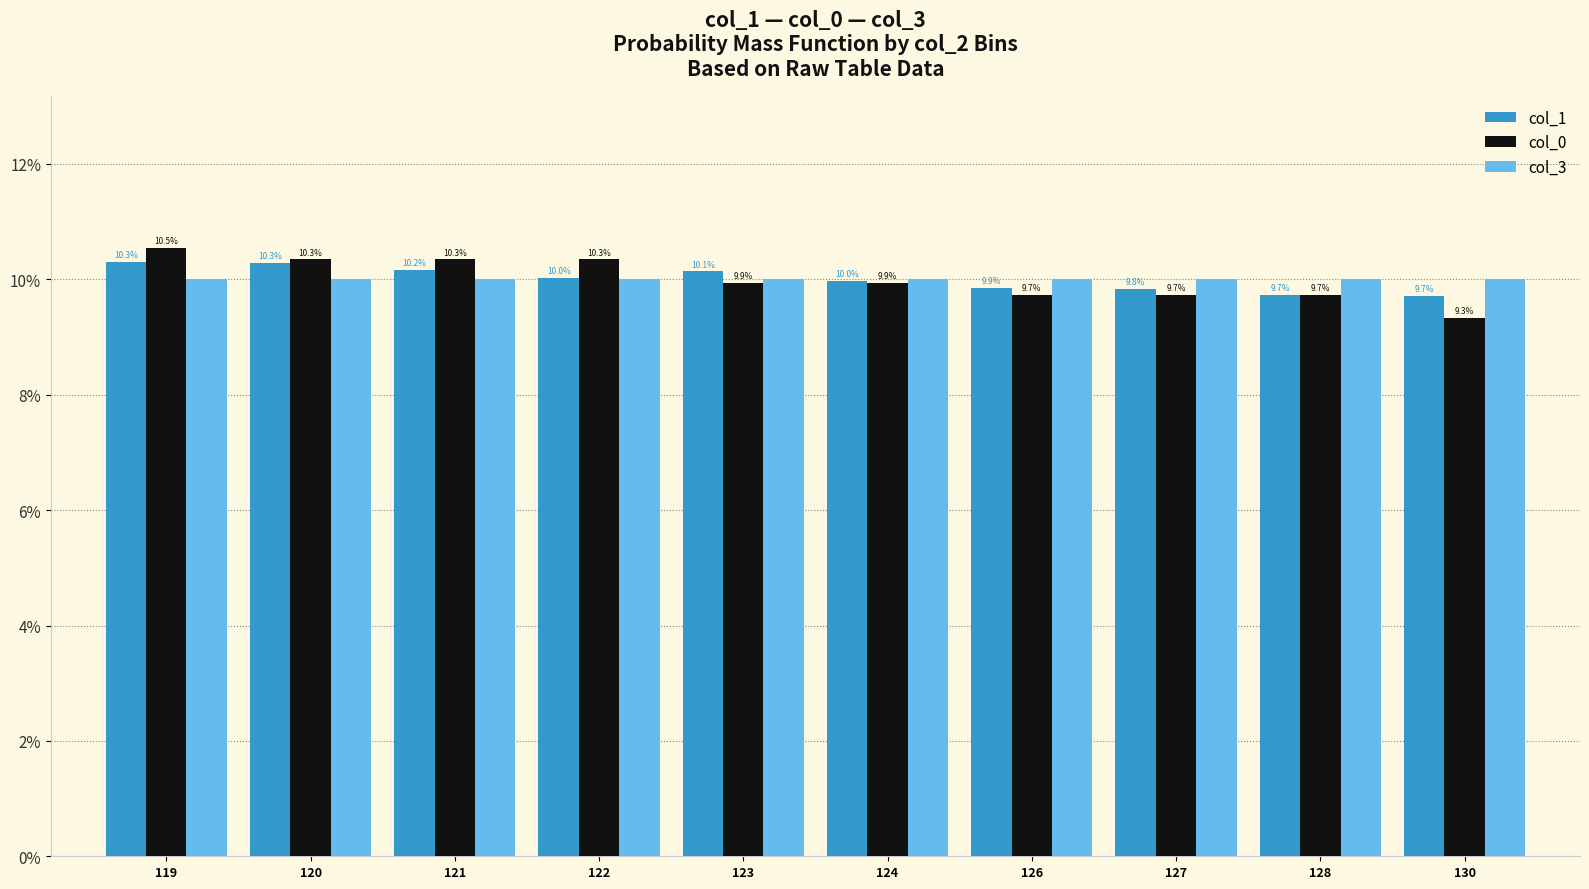

At how many categories does at least one series exceed 9?

10